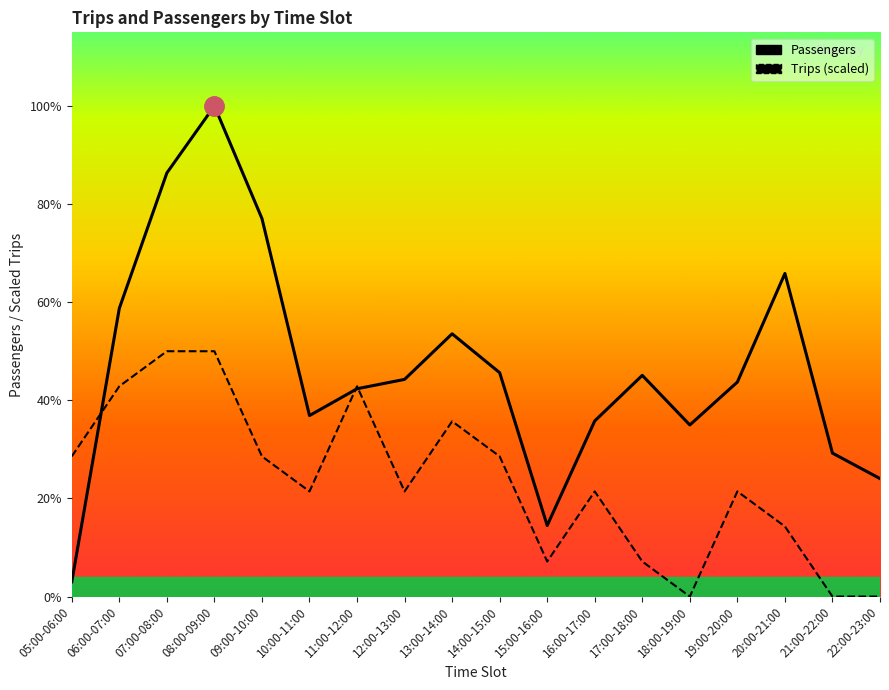

True or false: Passengers has more than 1 interior local peaks.

True